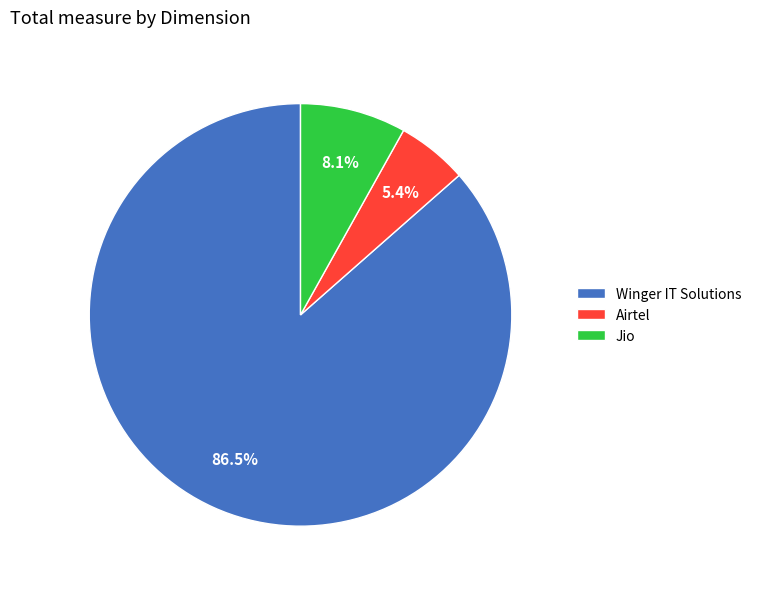

Which has a higher value, Jio or Airtel?

Jio